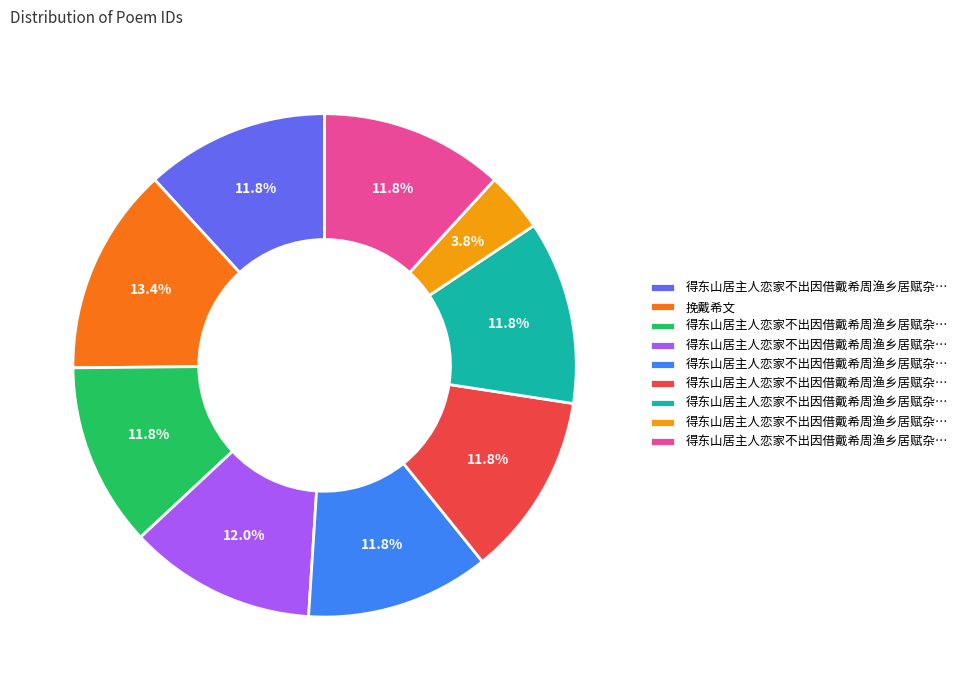

How many slices are in this pie chart?

9